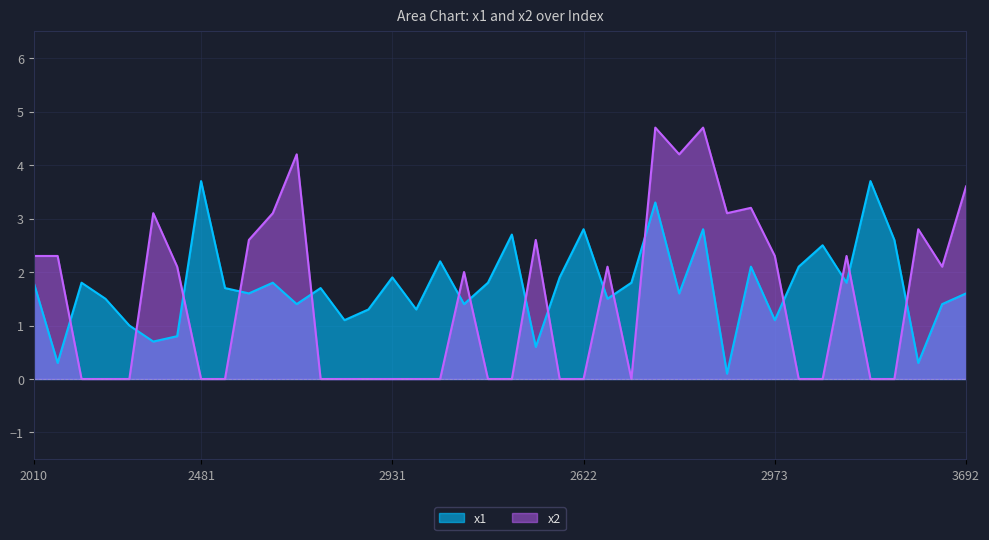

Reading right to left, transcribe all the data shown in this chart.

x1: 3692=1.6	3220=1.4	2726=0.3	2925=2.6	3331=3.7	2290=1.8	3714=2.5	3194=2.1	2973=1.1	2501=2.1	2775=0.1	2146=2.8	3459=1.6	3288=3.3	2615=1.8	3112=1.5	2622=2.8	3529=1.9	2373=0.6	2140=2.7	3586=1.8	2927=1.4	2371=2.2	2161=1.3	2931=1.9	2897=1.3	2579=1.1	2935=1.7	2582=1.4	3621=1.8	2919=1.6	2759=1.7	2481=3.7	3046=0.8	2444=0.7	3144=1.0	2578=1.5	3760=1.8	2963=0.3	2010=1.8
x2: 3692=3.6	3220=2.1	2726=2.8	2925=0.0	3331=0.0	2290=2.3	3714=0.0	3194=0.0	2973=2.3	2501=3.2	2775=3.1	2146=4.7	3459=4.2	3288=4.7	2615=0.0	3112=2.1	2622=0.0	3529=0.0	2373=2.6	2140=0.0	3586=0.0	2927=2.0	2371=0.0	2161=0.0	2931=0.0	2897=0.0	2579=0.0	2935=0.0	2582=4.2	3621=3.1	2919=2.6	2759=0.0	2481=0.0	3046=2.1	2444=3.1	3144=0.0	2578=0.0	3760=0.0	2963=2.3	2010=2.3